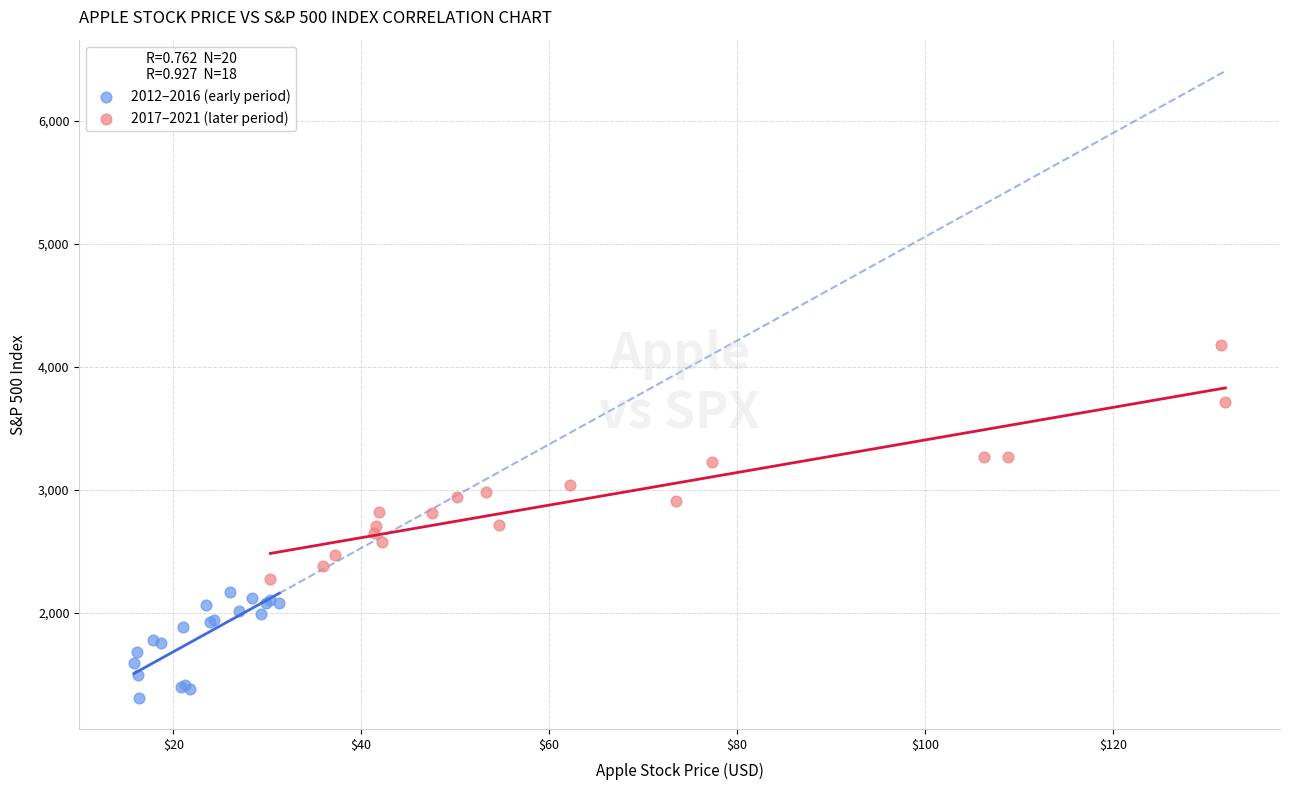

Which series reaches the minimum Y coordinate?

2012–2016 (early period)